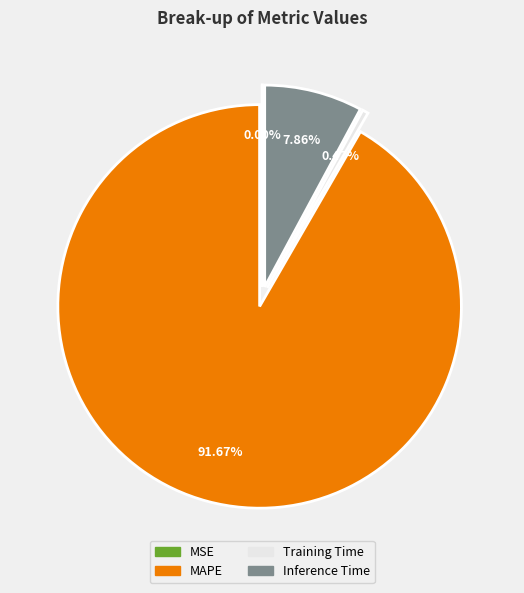

Does any single category account for the majority?

Yes